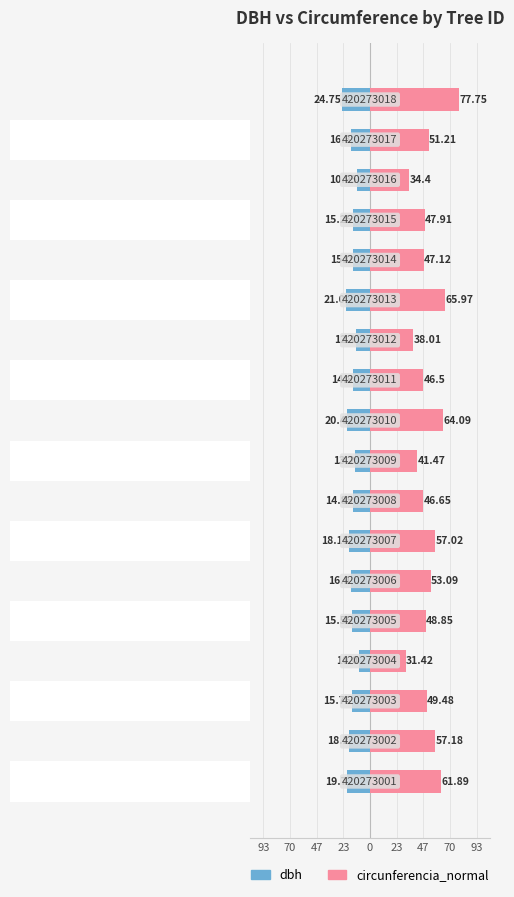

List the series in order of their overall mean, lowest first.

dbh, circunferencia_normal